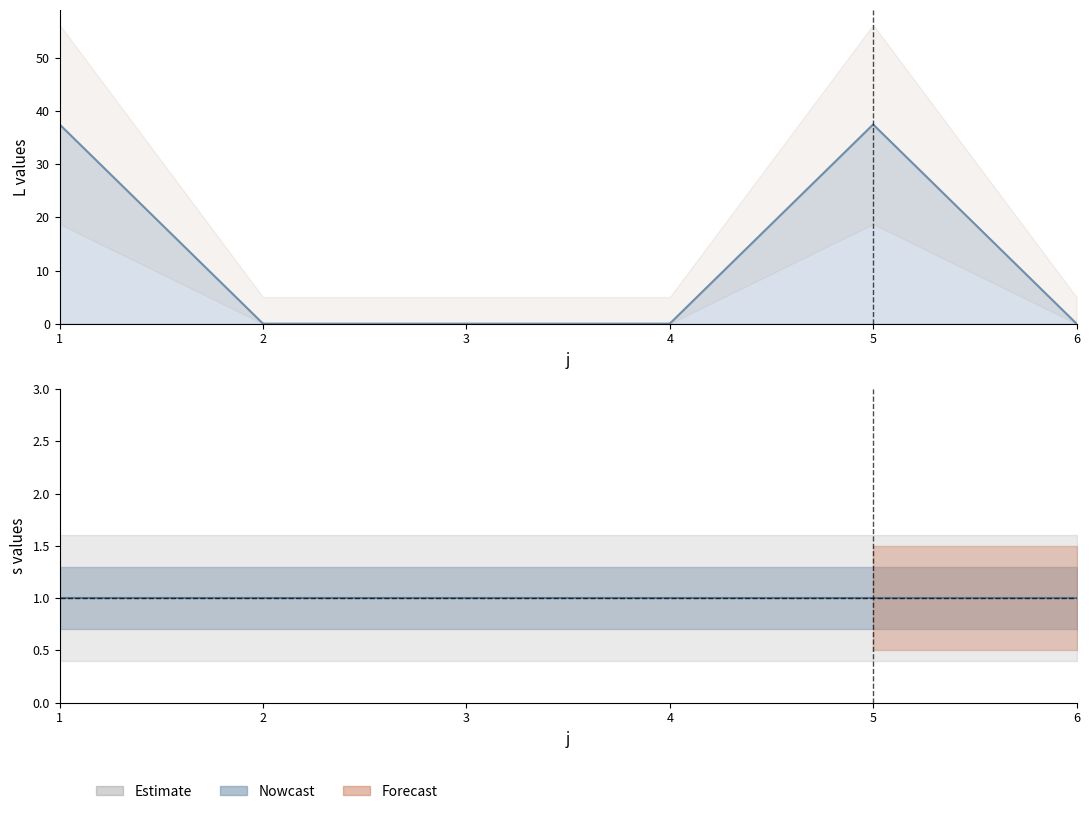

List the labels in order of value, largest first.

1, 5, 2, 3, 4, 6